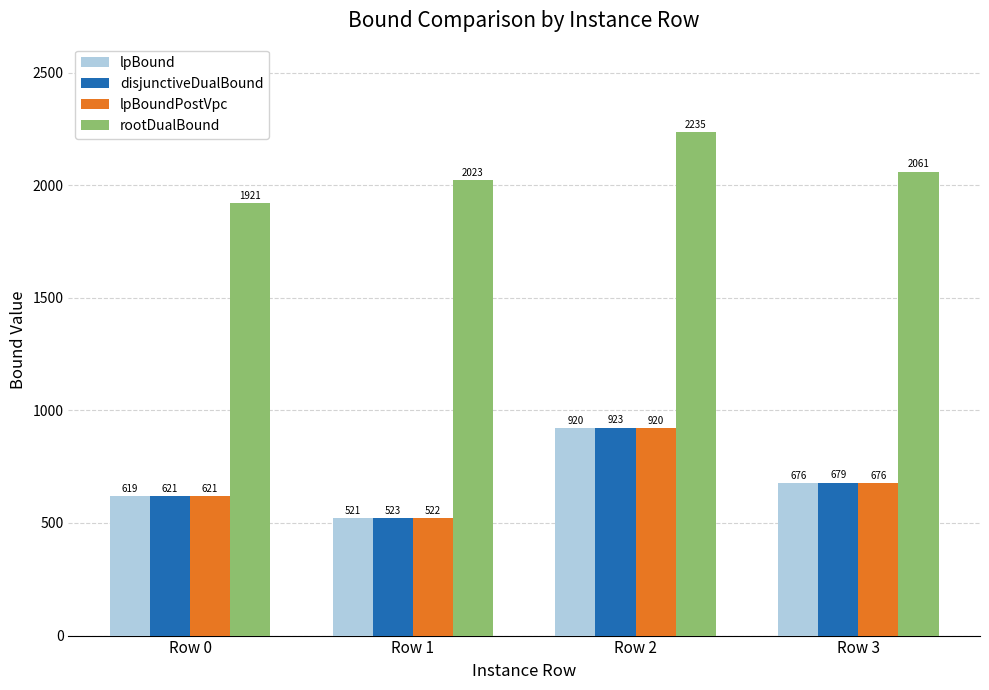

Which series has the largest range (max minus min)?

disjunctiveDualBound